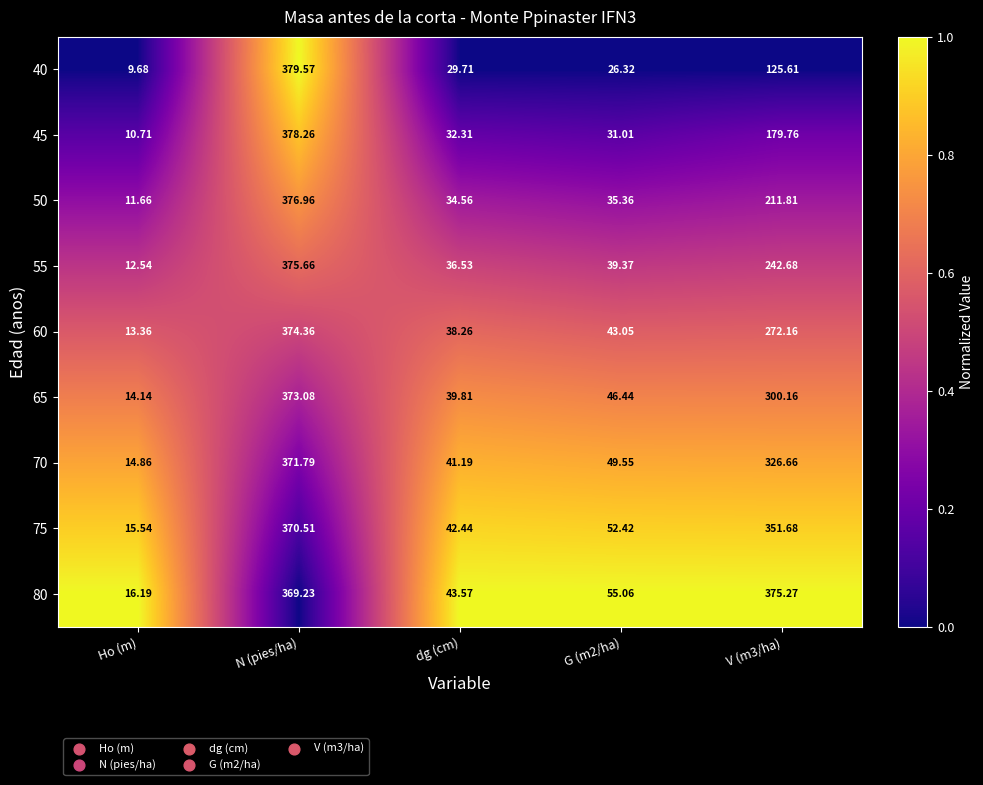

Which series has the largest total across all categories?

80